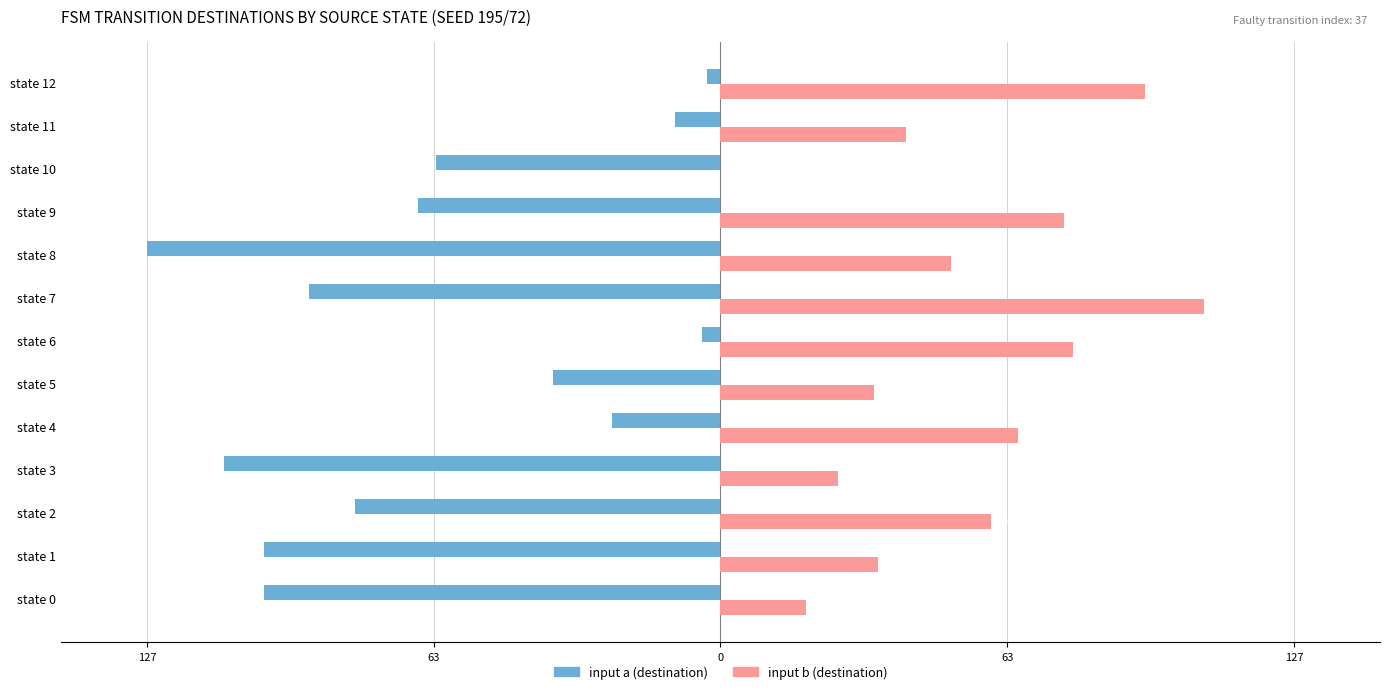

What is the value of the input b (destination) bar at the 7th from the left?

78